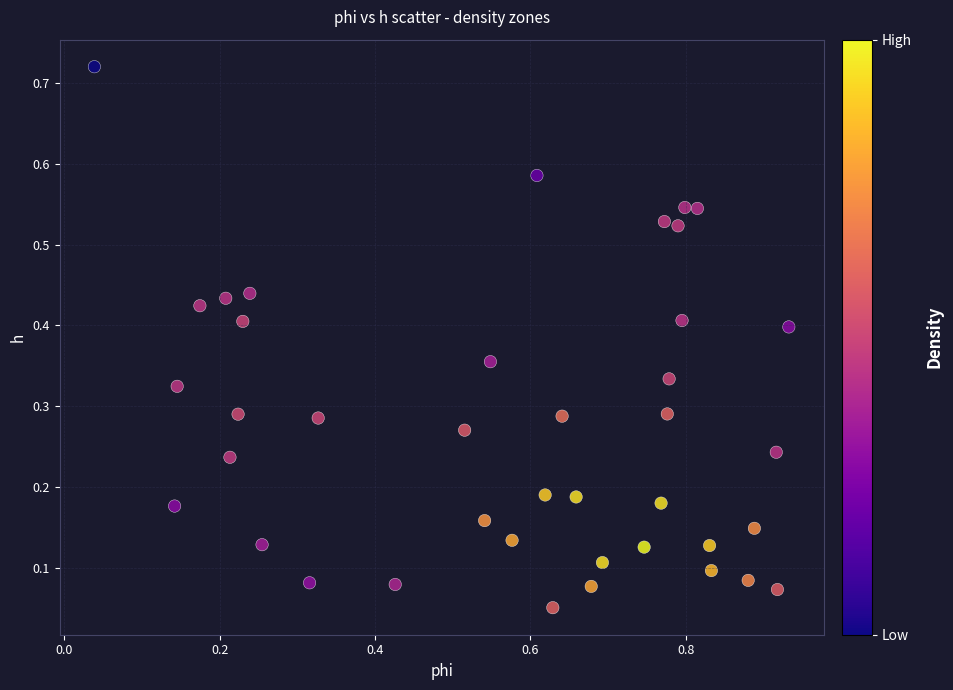

What is the range of X values (max minus min)?

0.9